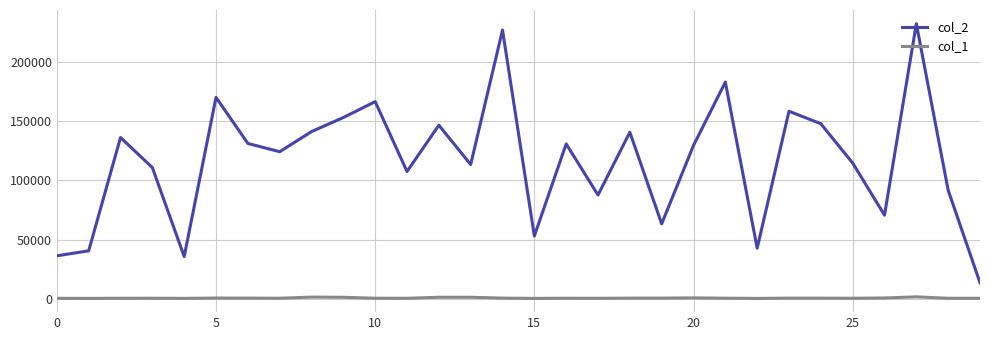

List the series in order of their peak value, lowest first.

col_1, col_2